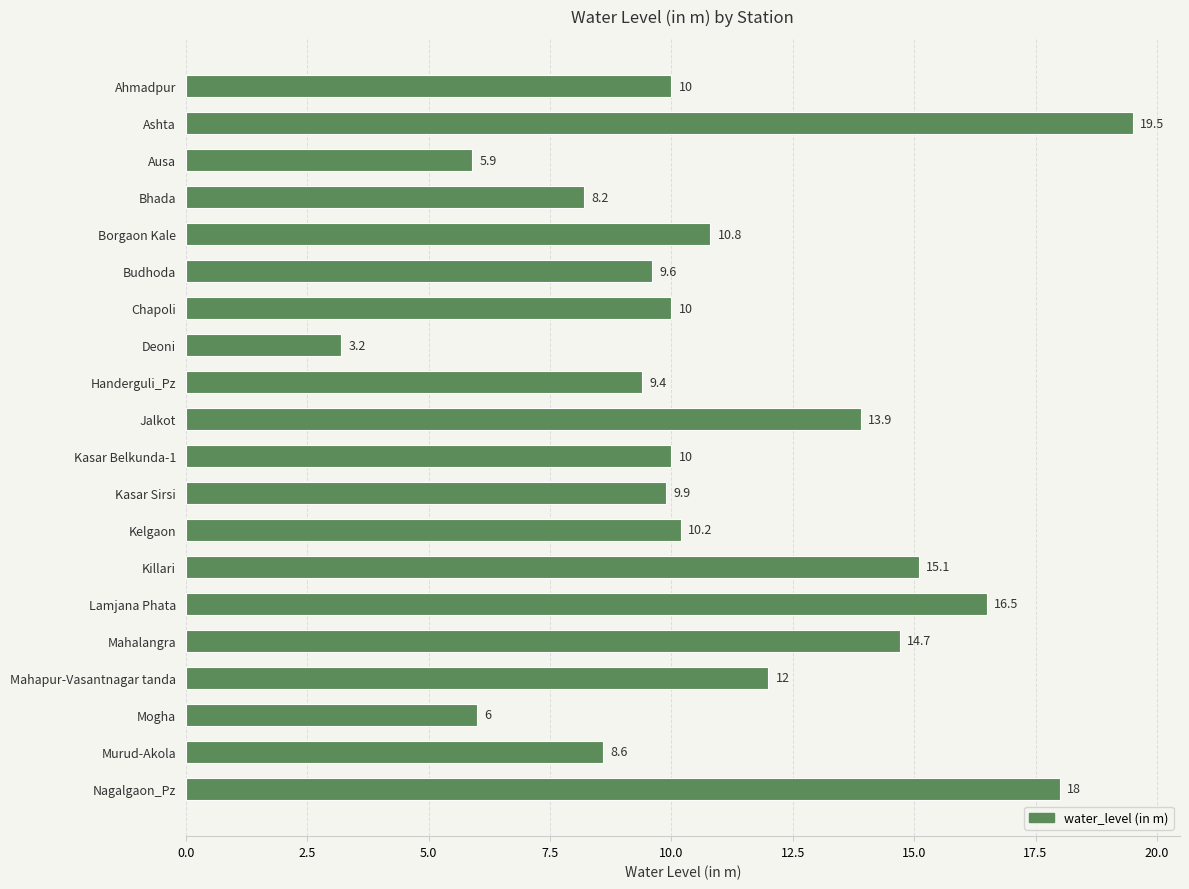

What is the smallest value displayed?

3.2